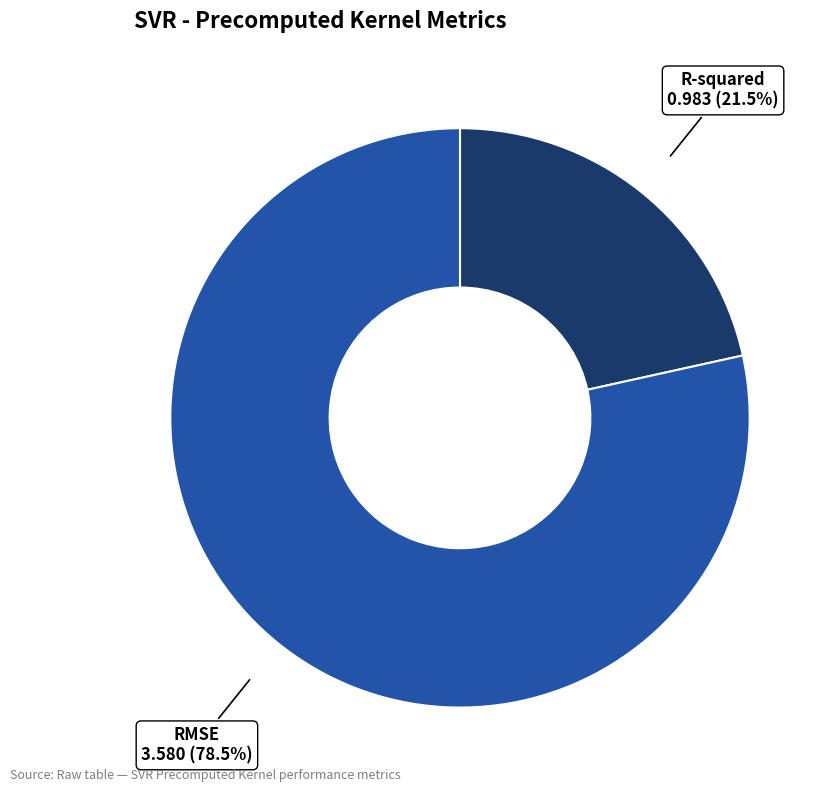

Does RMSE represent more than half of the total?

Yes